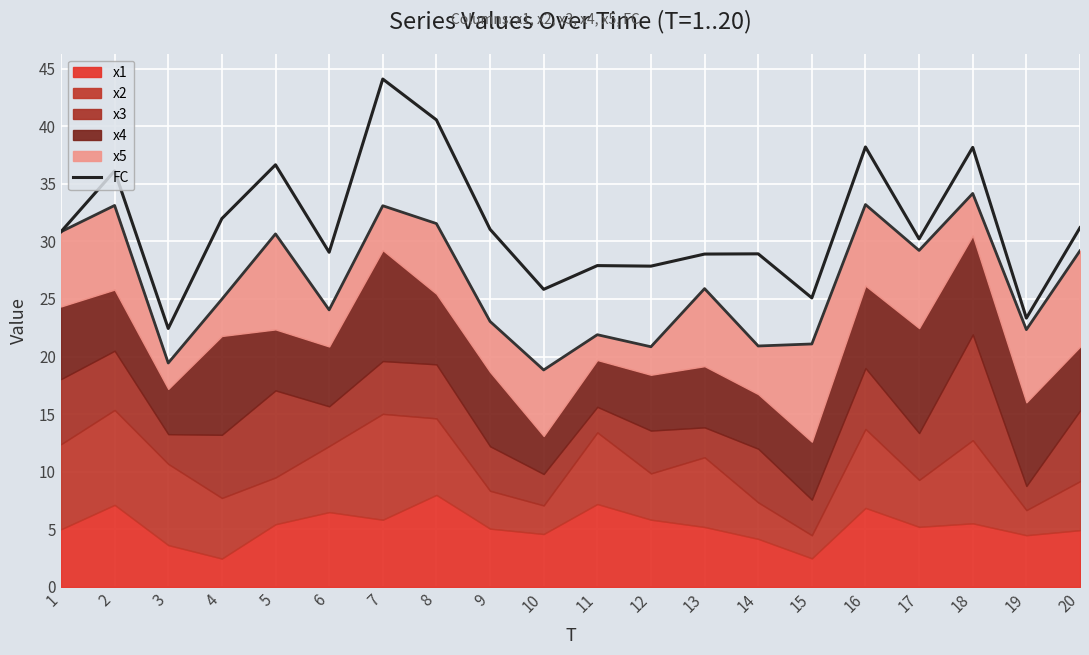

What is the sum of all values?

628.3